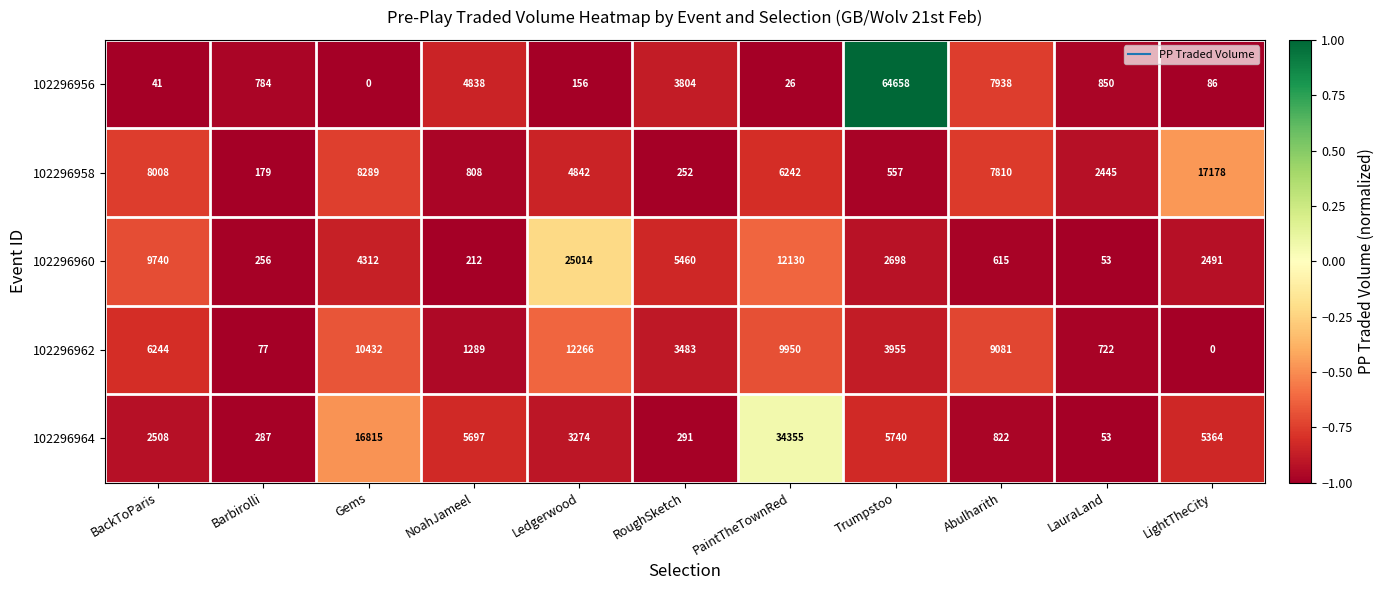

What is the difference between the maximum and minimum values in the 102296960 series?

24961